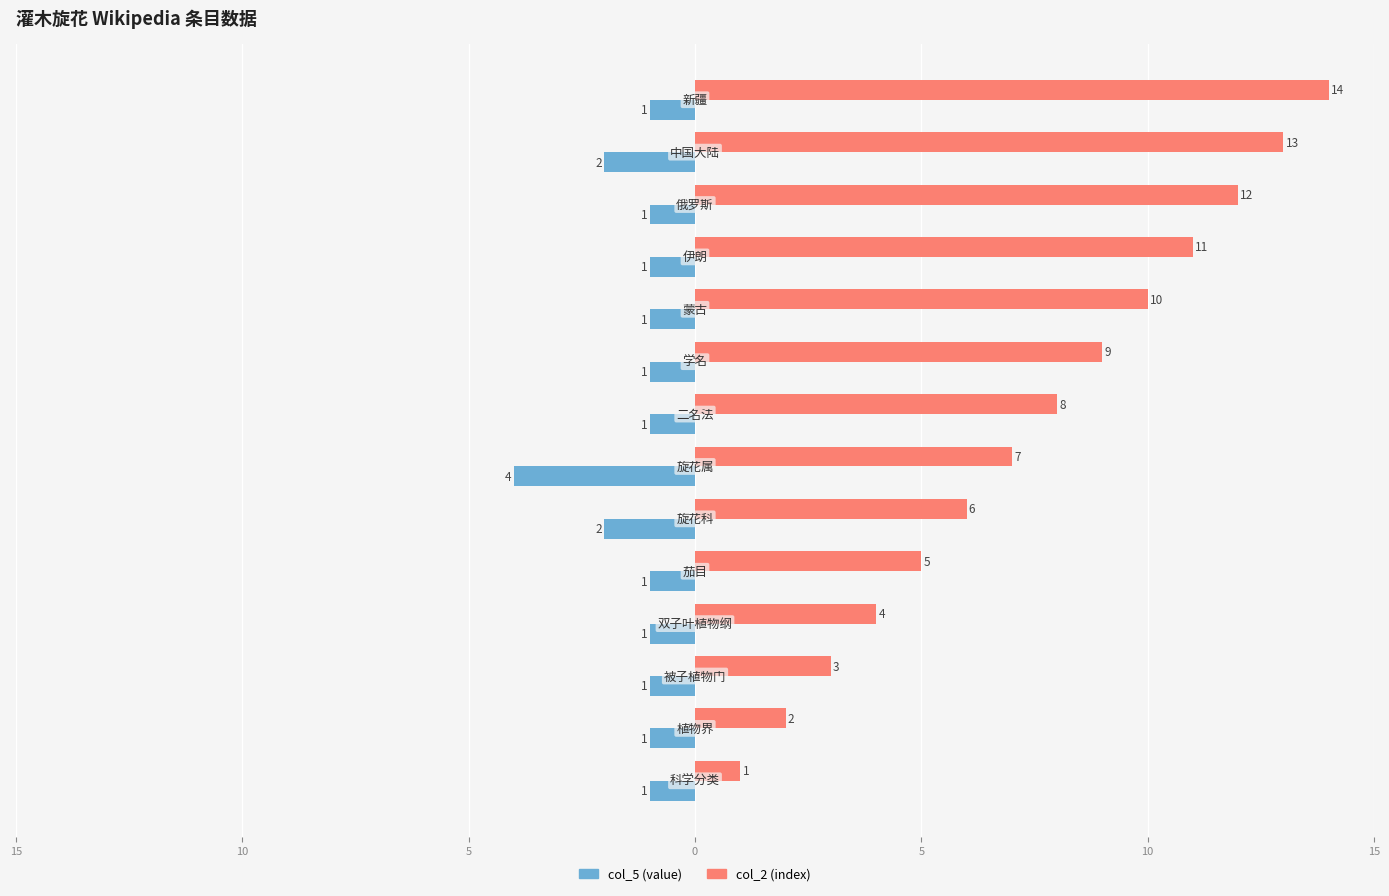

What are all the series names shown in the legend?

col_5 (value), col_2 (index)